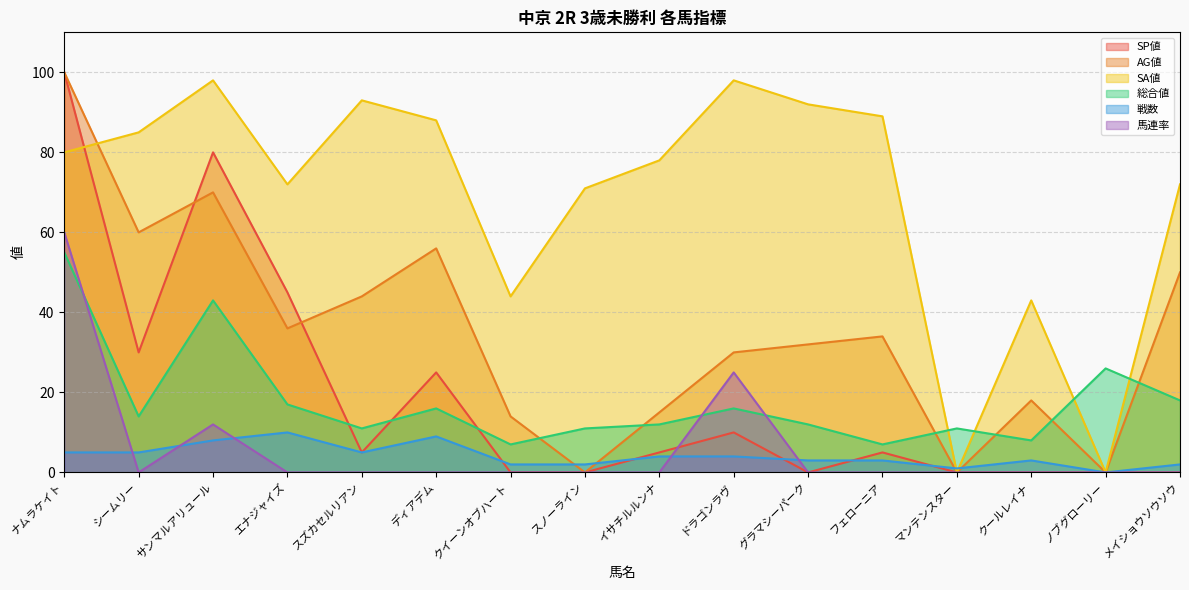

Which series changed the most between シームリー and ノブグローリー?

SA値